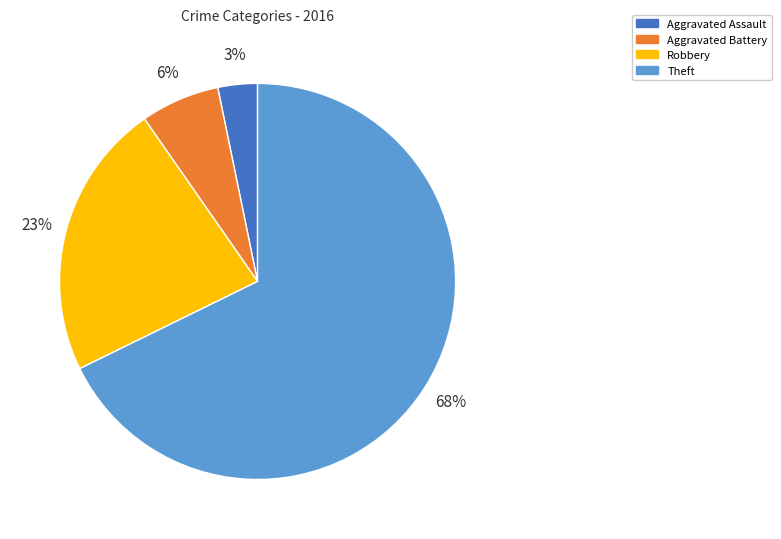

Is Theft the majority of the pie?

Yes